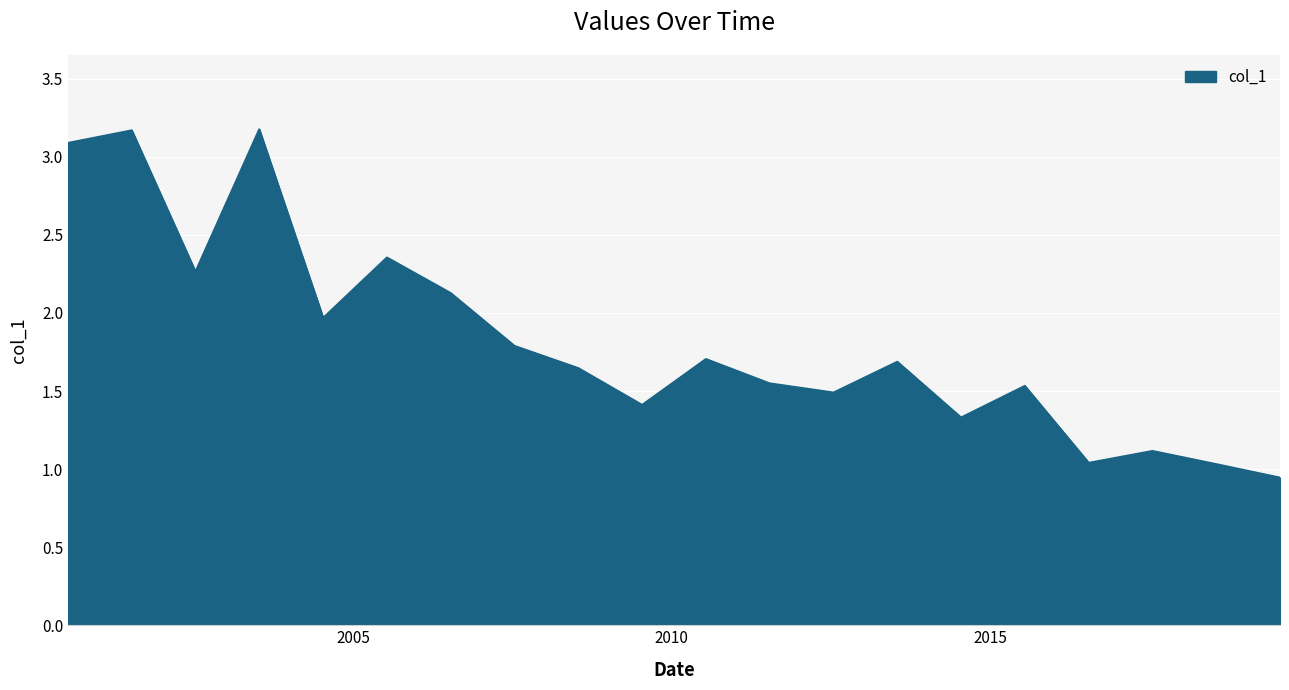

What is the difference between the maximum and minimum values?

2.2